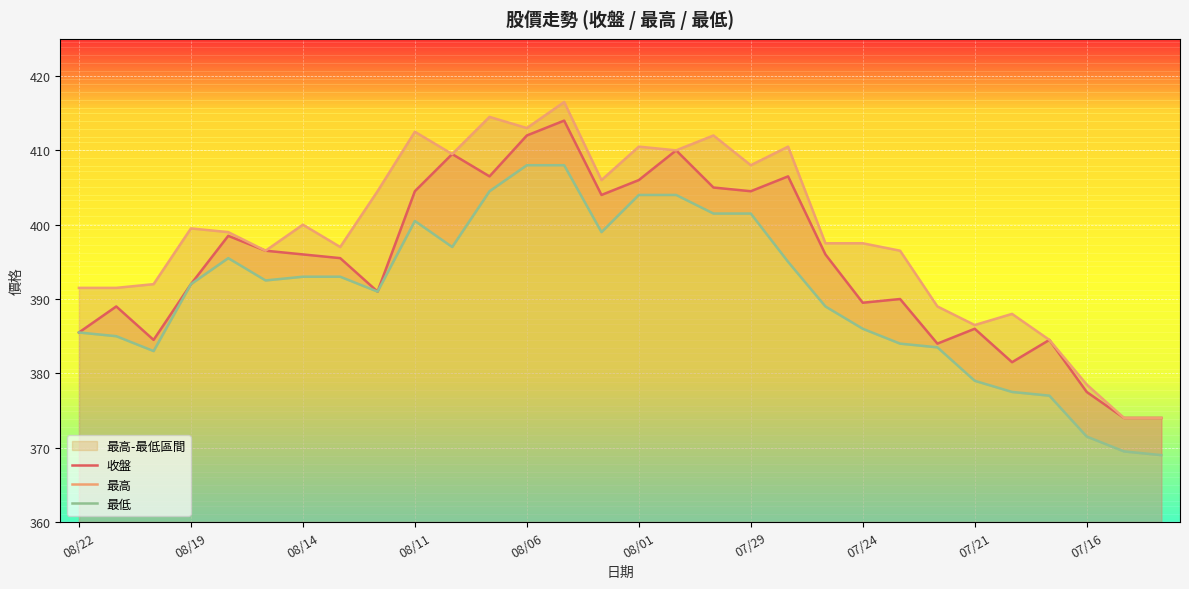

True or false: 最低 and 收盤 cross at least once.

False